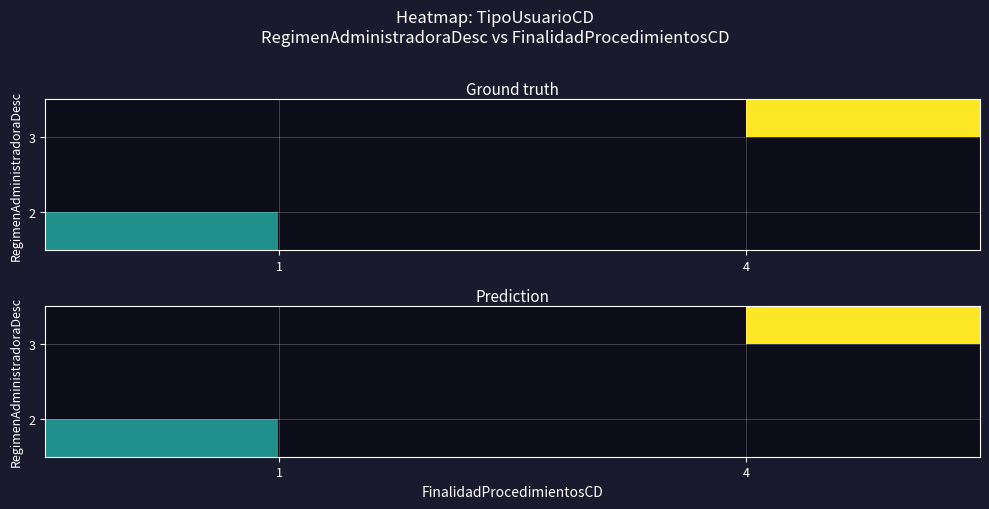

What is the minimum value shown in the chart?

1.0